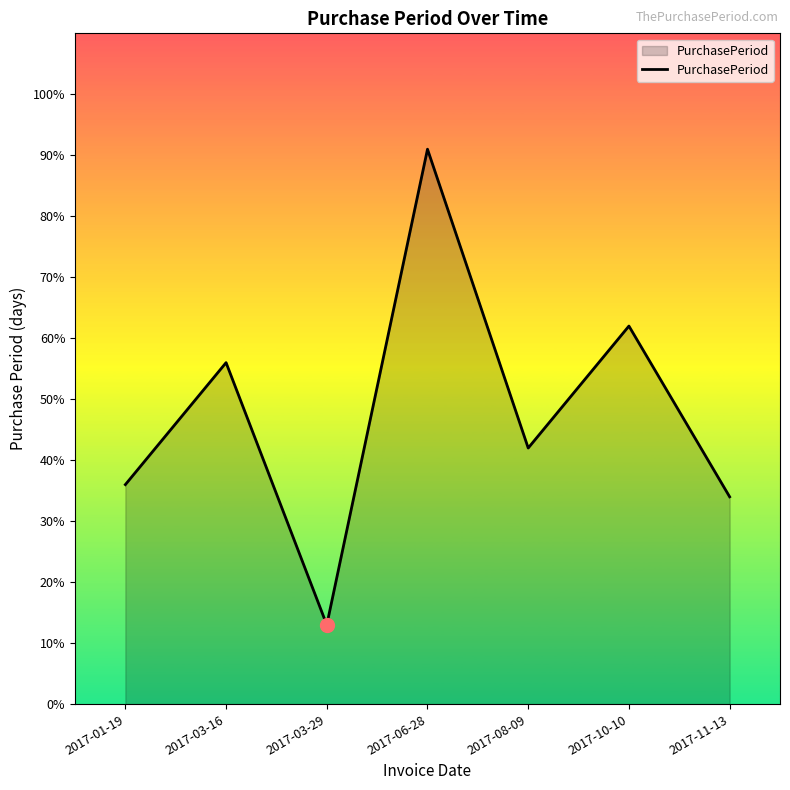

What is the average value?

48